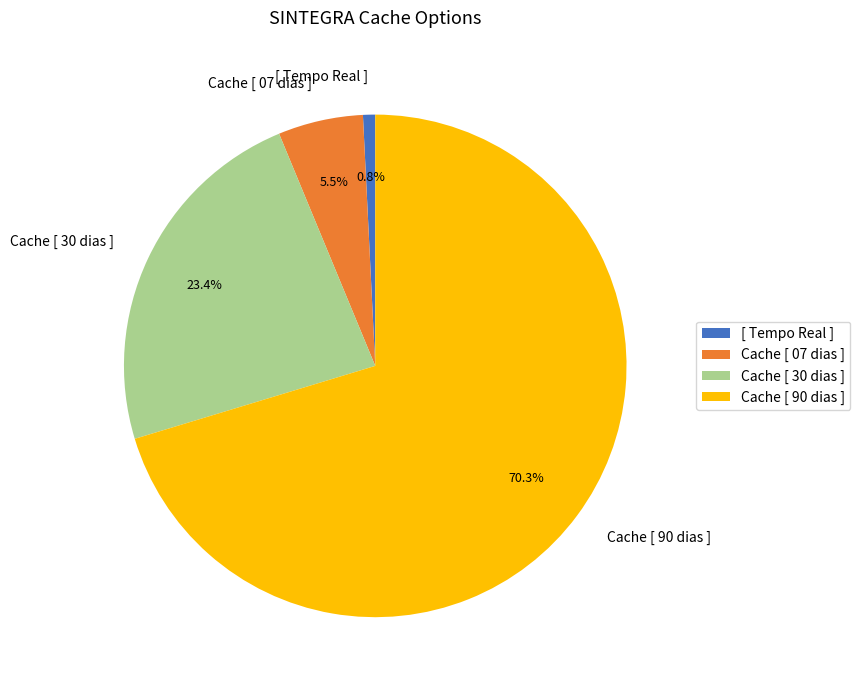

To the nearest percent, what is the difference between the Cache [ 07 dias ] and [ Tempo Real ] slice percentages?

5%